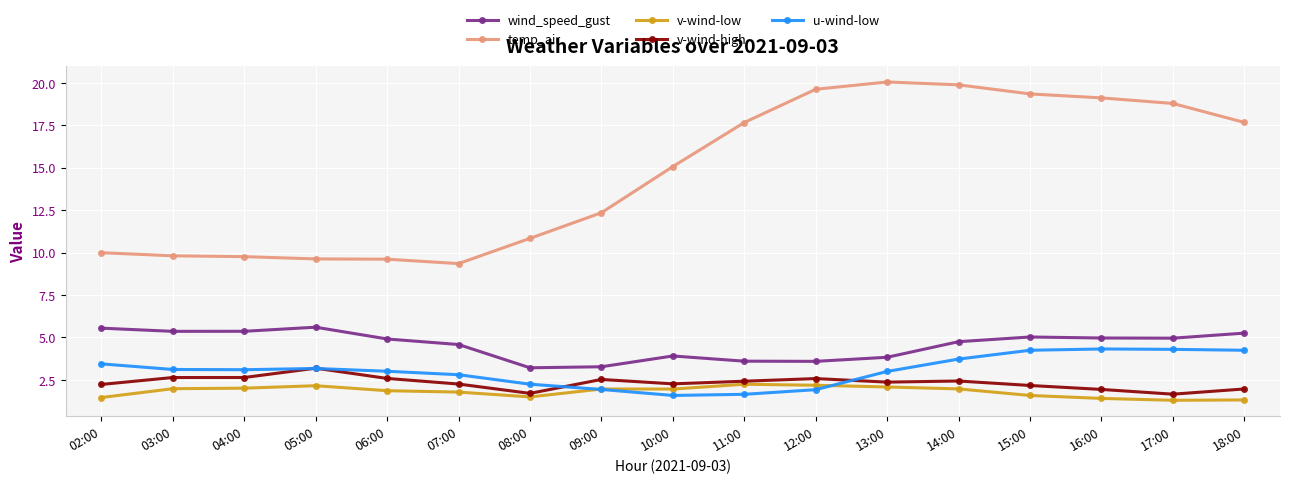

Is the value of wind_speed_gust at 07:00 greater than the value of u-wind-low at 16:00?

Yes